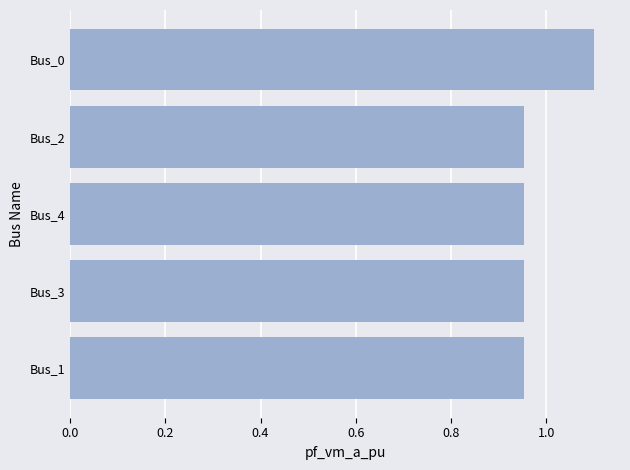

What is the sum of all values?

4.9